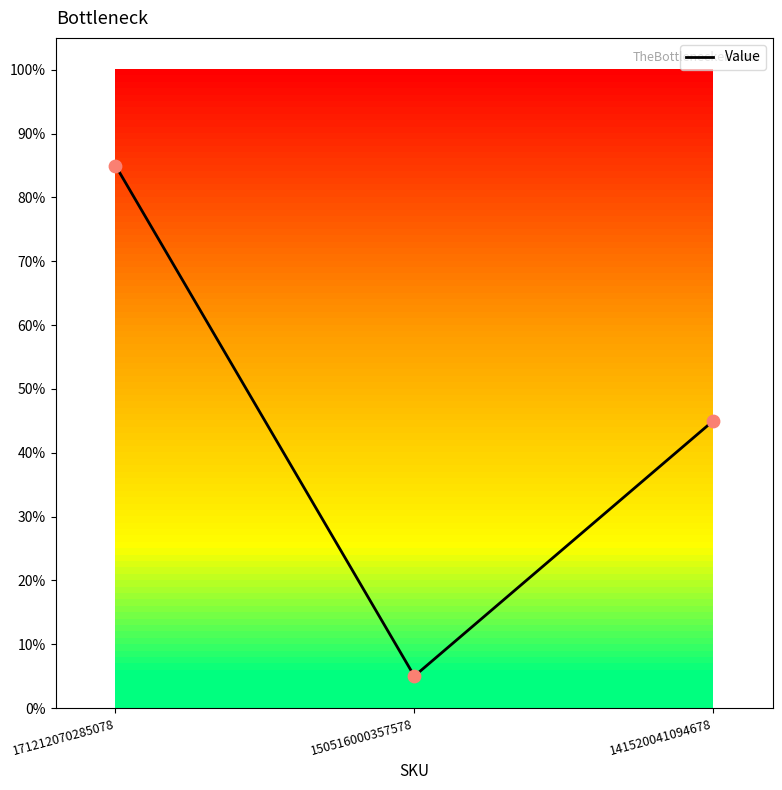

Between 150516000357578 and 171212070285078, which is larger?

171212070285078